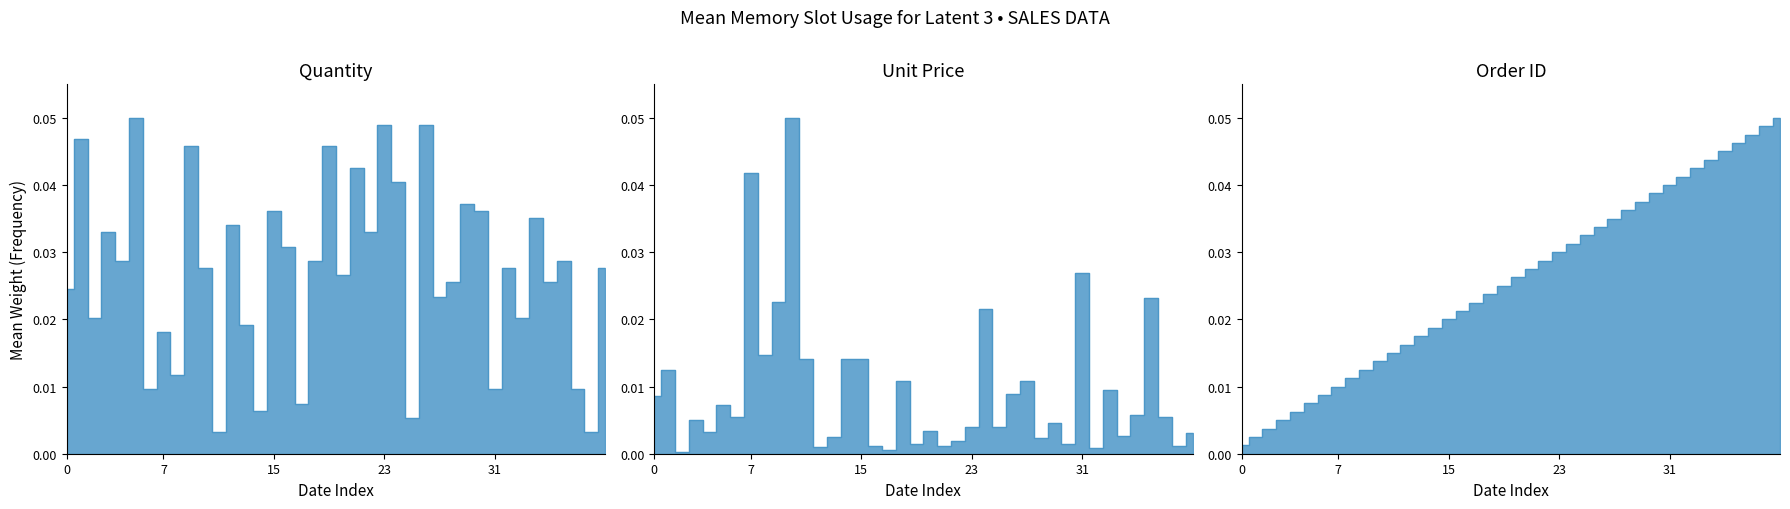

Which series ends up on top after the final intersection of Unit Price line and Quantity line?

Quantity line